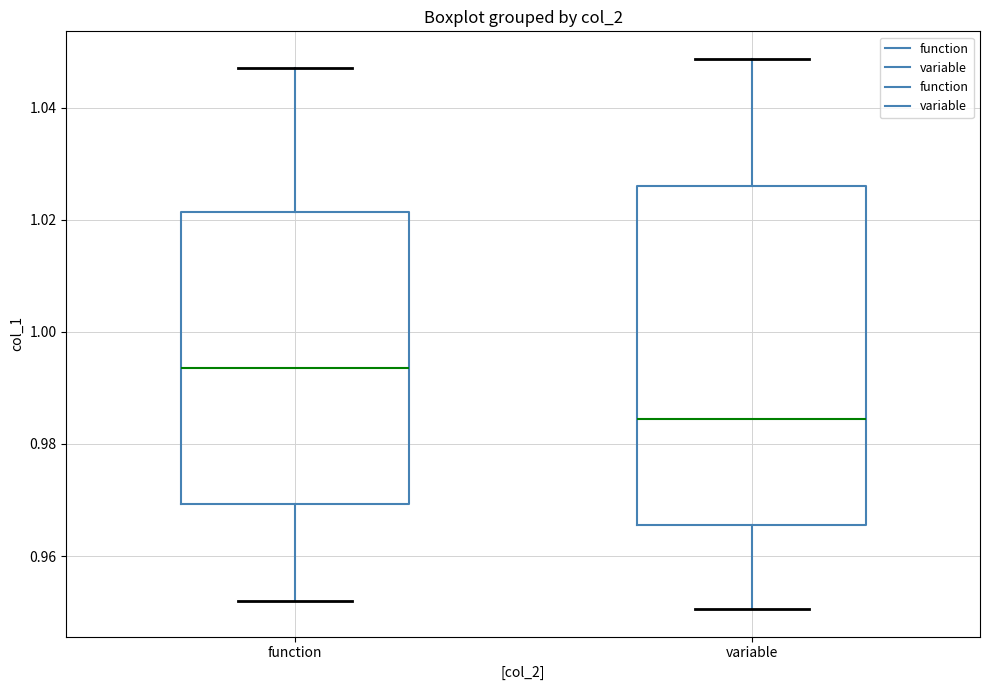

Which box's median line is the lowest?

variable